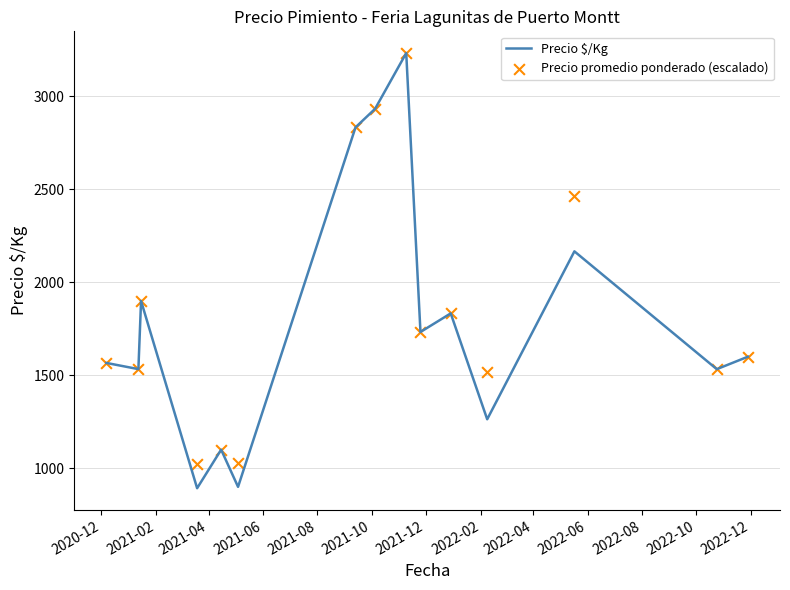

What is the highest value of the Precio $/Kg series?

3233.0